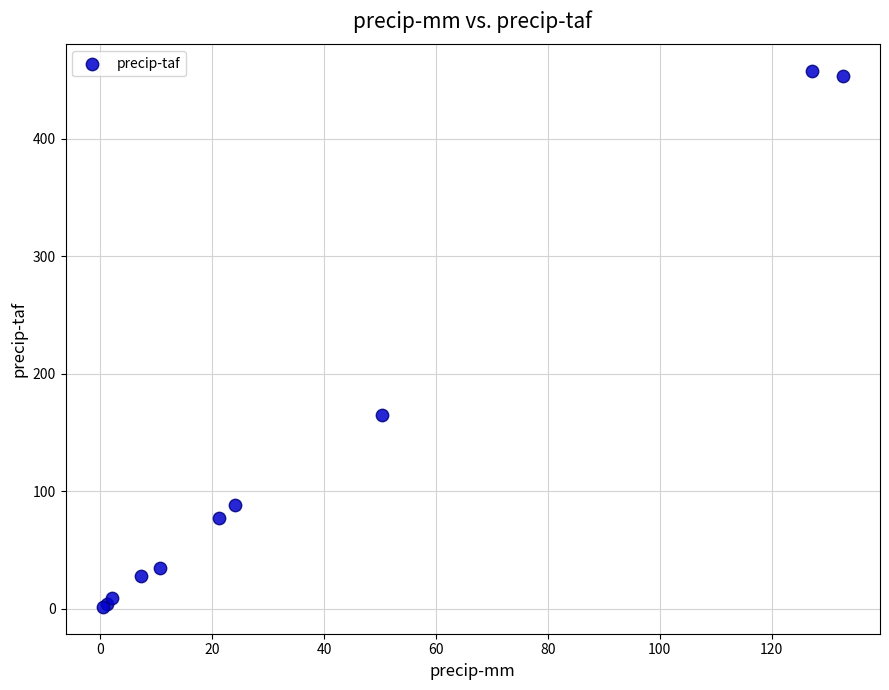

What Y value in the scatter plot is closest to 229?

164.8